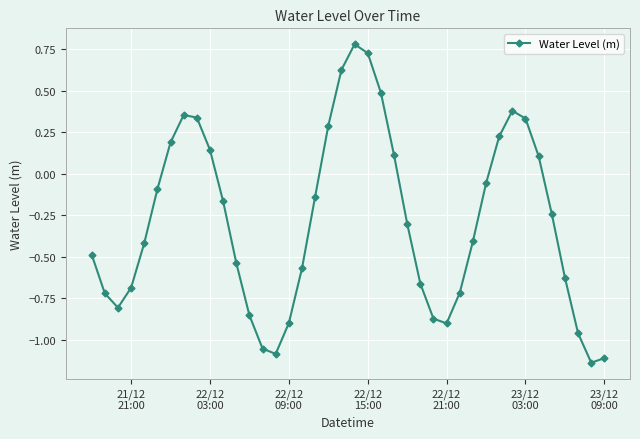

How many points are higher than both their immediate neighbors (excluding endpoints)?

3